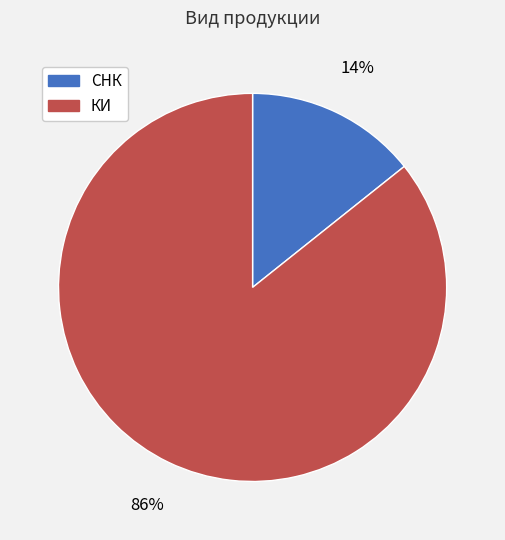

Which has a higher value, КИ or СНК?

КИ